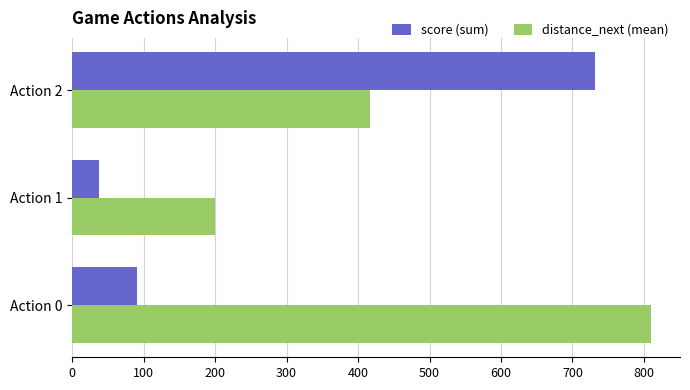

What is the minimum value shown in the chart?

38